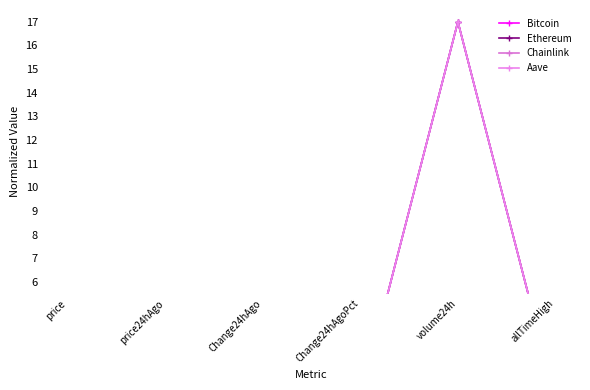

What is the highest value of the Ethereum series?

17.0